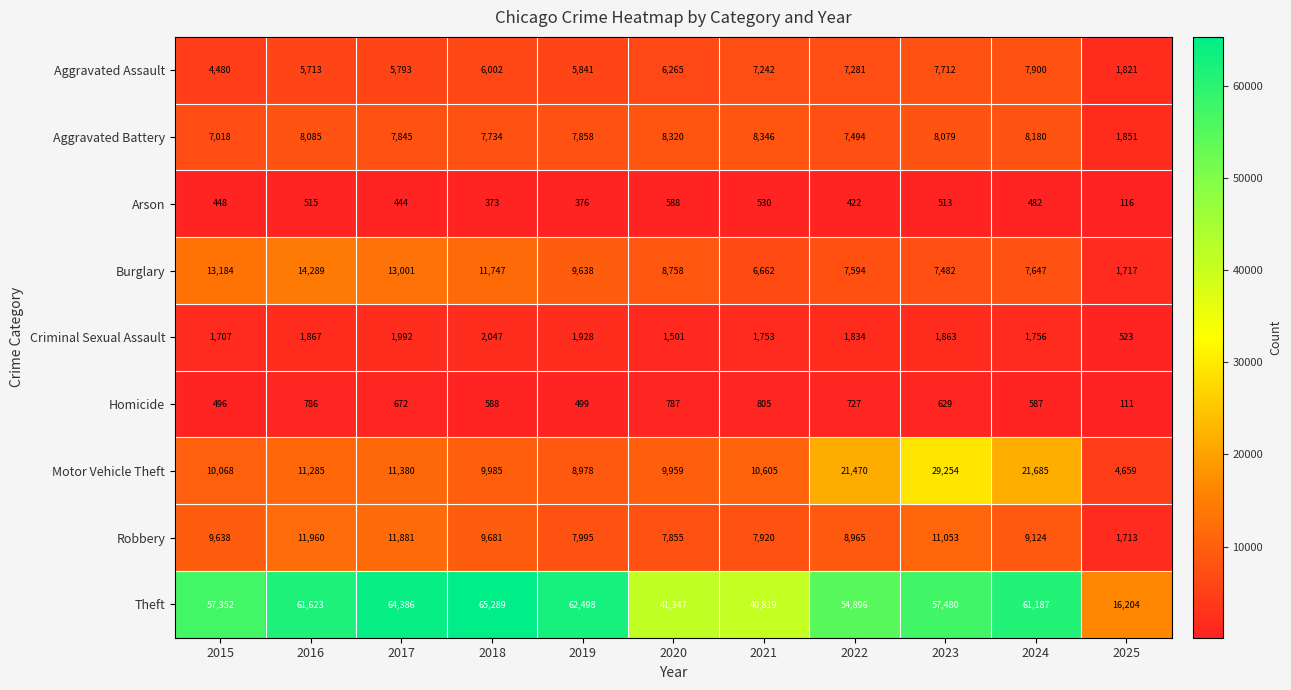

Which series changed the most between 2016 and 2017?

Theft